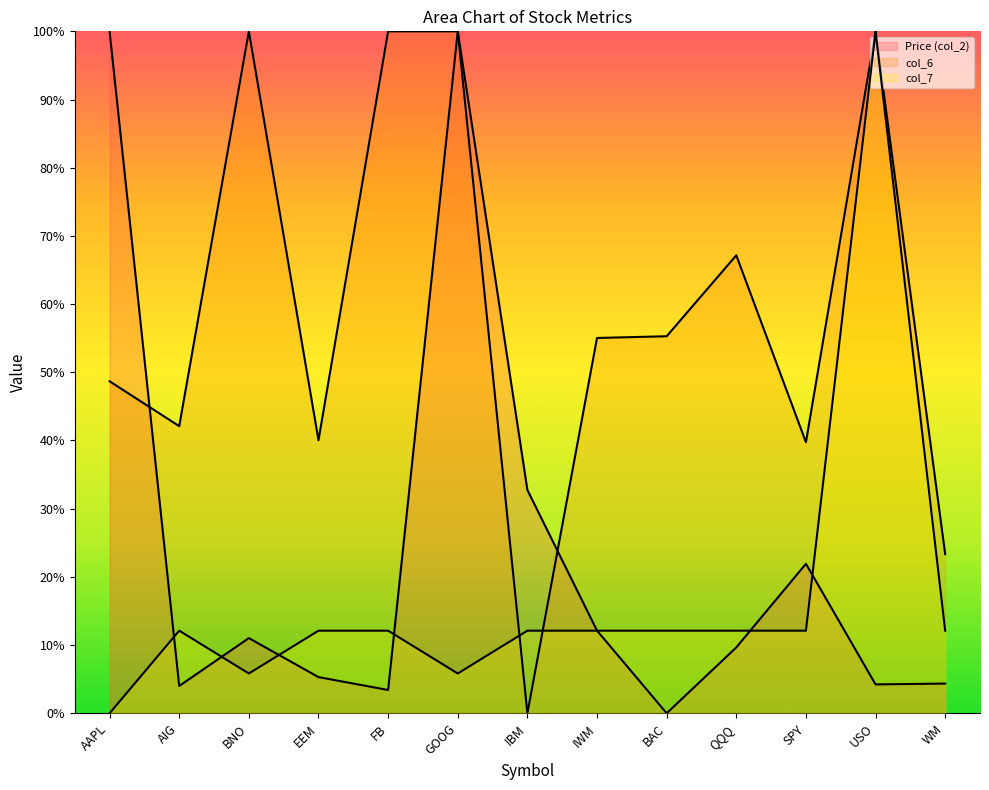

How many values in col_6 are above zero?

12